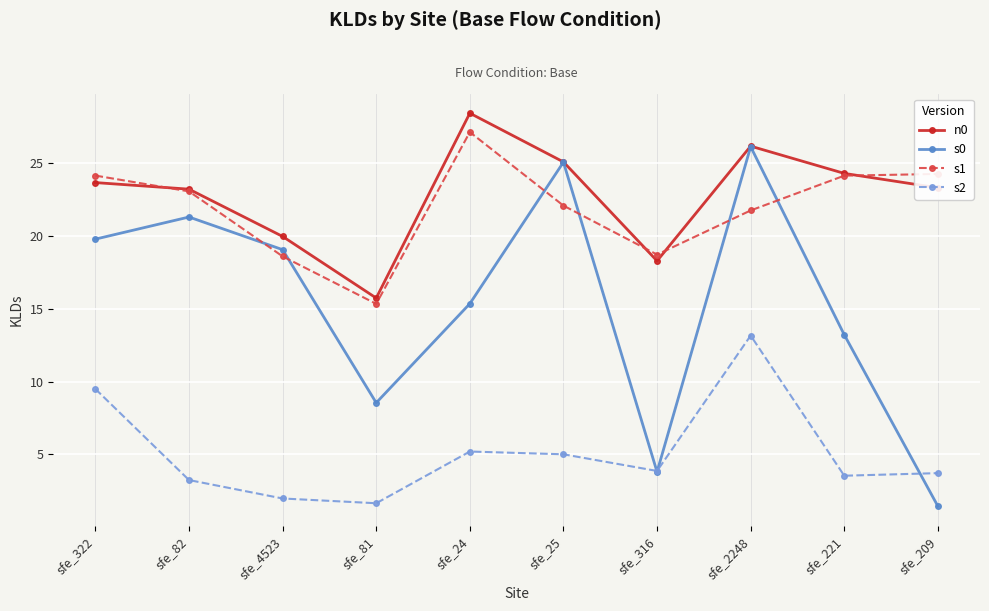

Which series has the widest spread of values?

s0